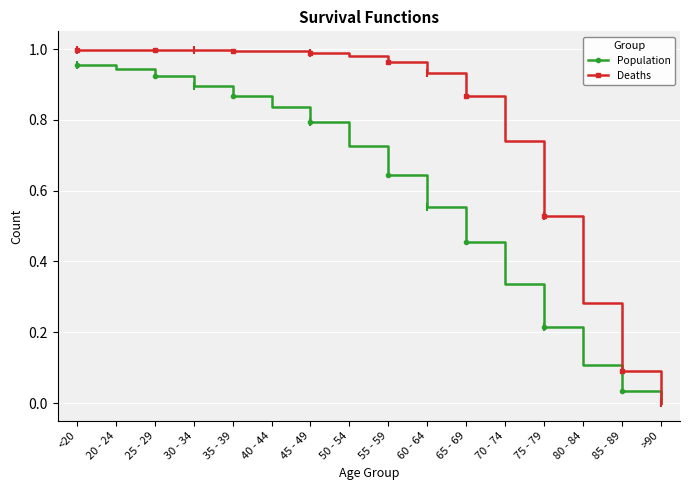

Which series ends up on top after the final intersection of Population and Deaths?

Population